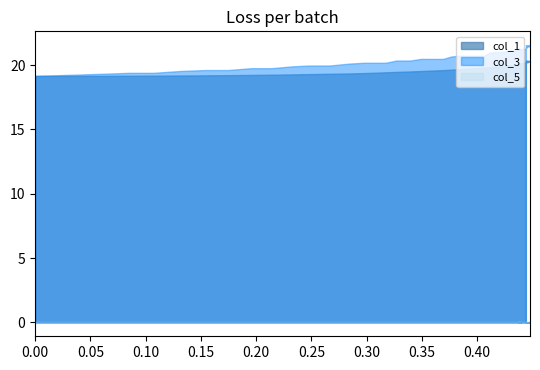

What is the difference between the second highest and second lowest values in the col_1 series?

1.2